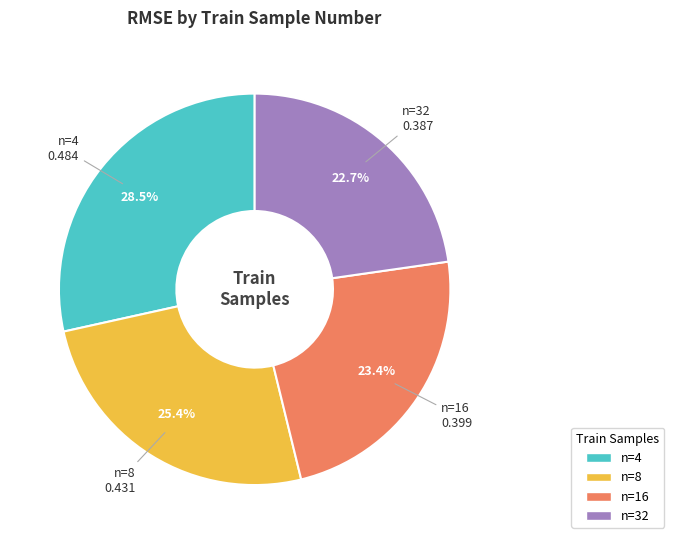

Does any single category account for the majority?

No